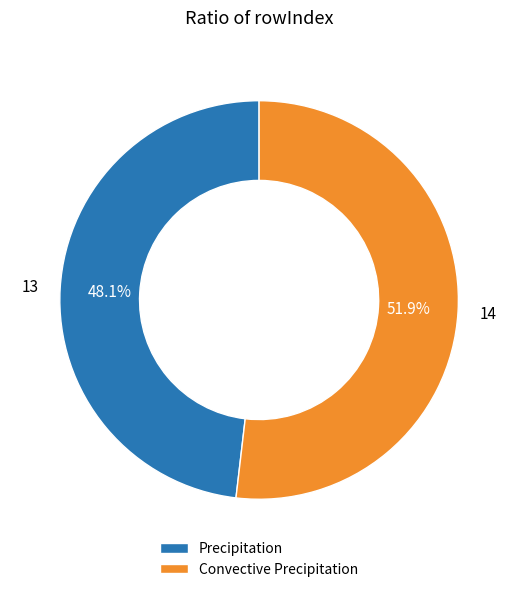

To the nearest percent, what portion does Convective Precipitation represent?

52%